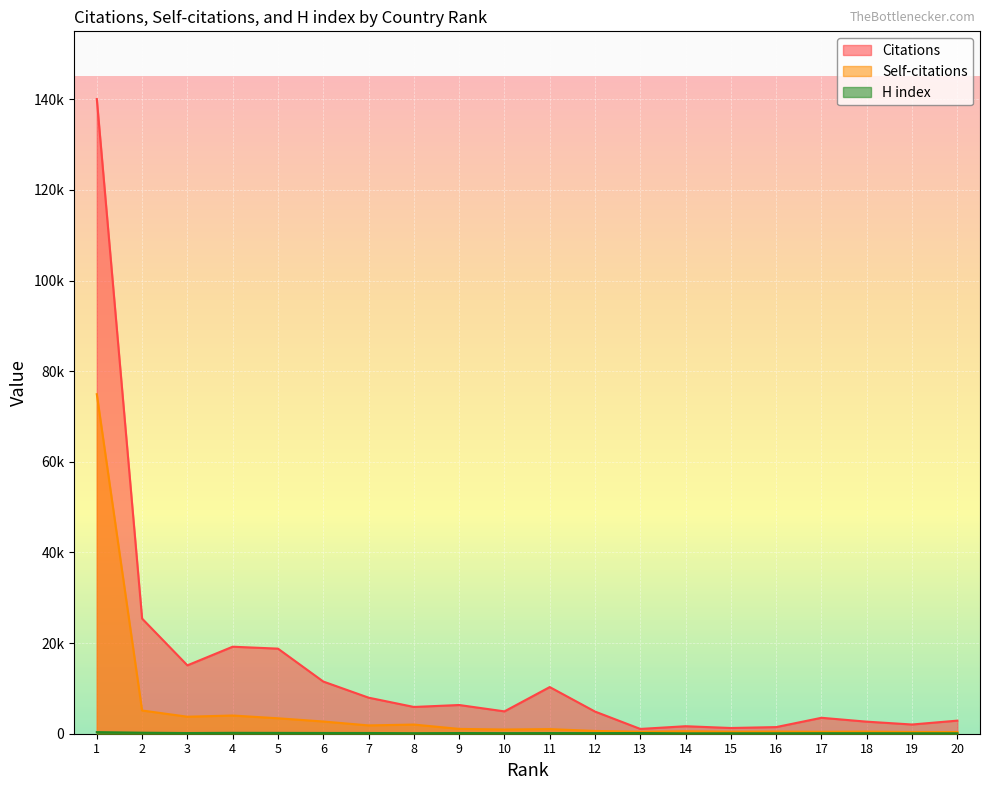

True or false: Self-citations and H index intersect in this chart.

False